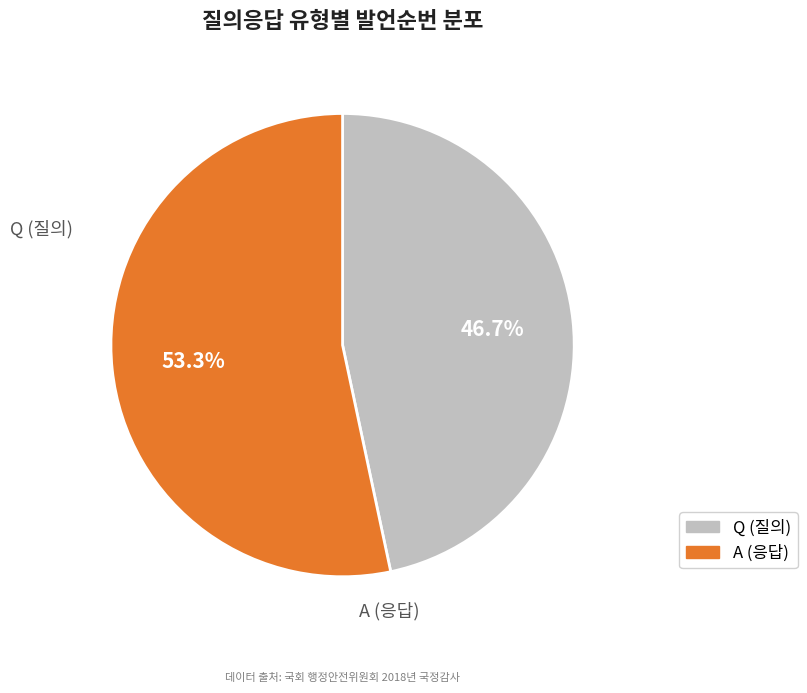

Does any single category account for the majority?

Yes